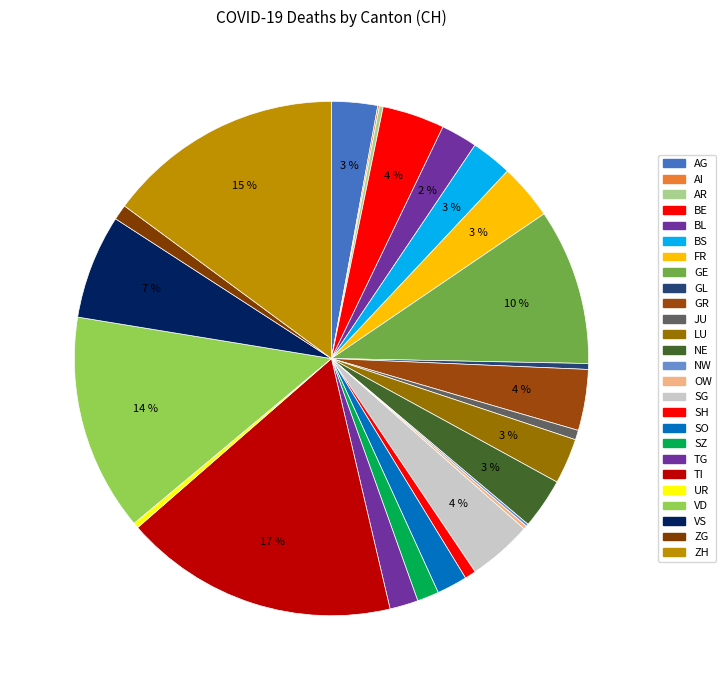

What is the change in value from TI to ZH?

-90